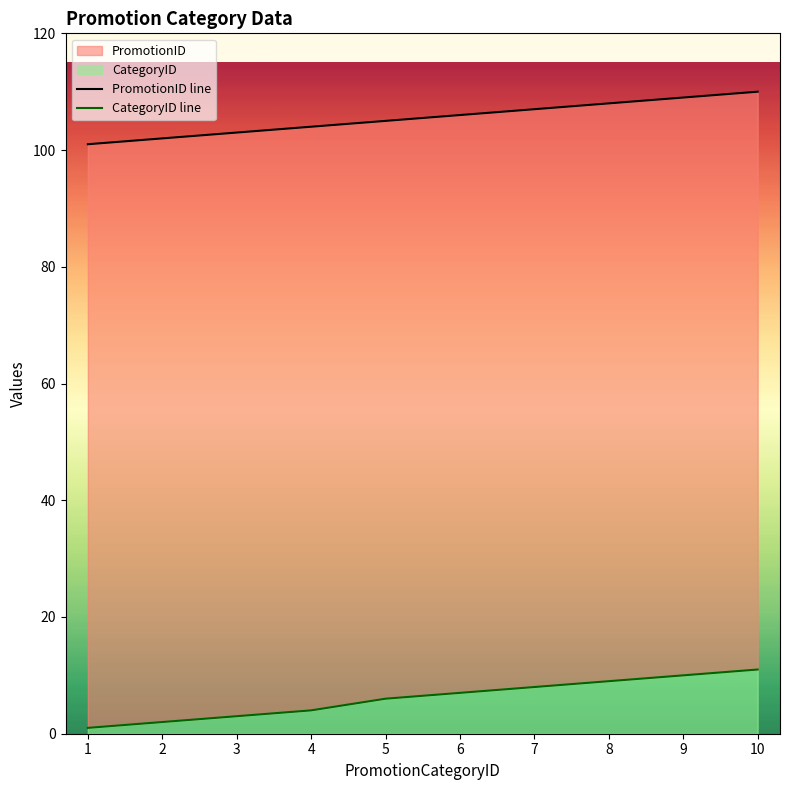

What is the sum of all CategoryID values?

61